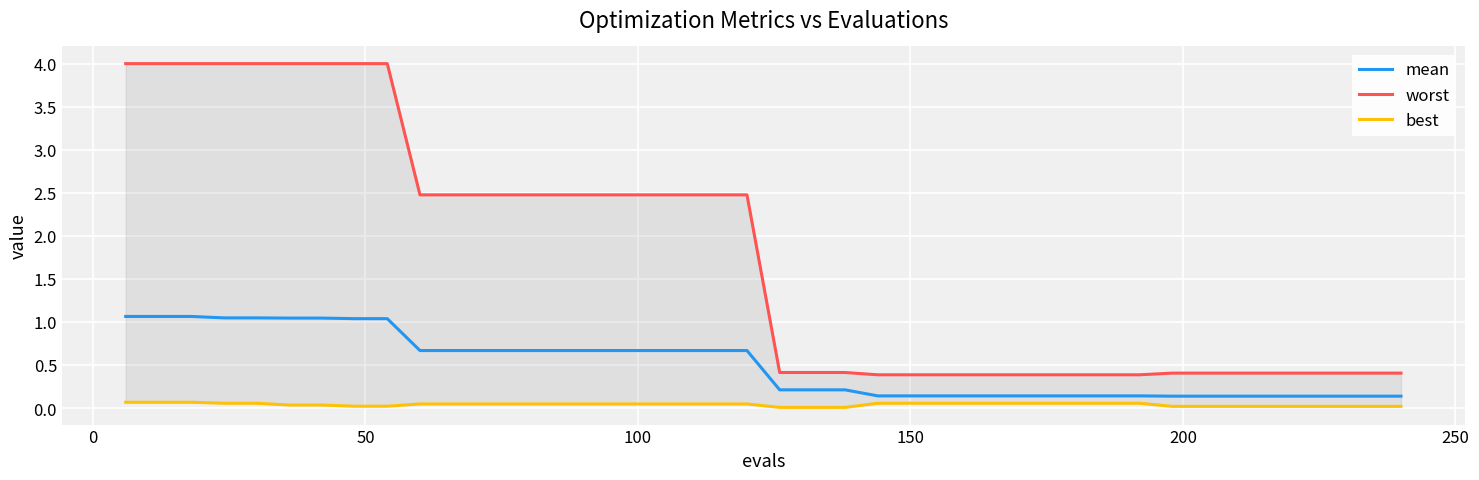

How many worst values are between 0 and 2?

20